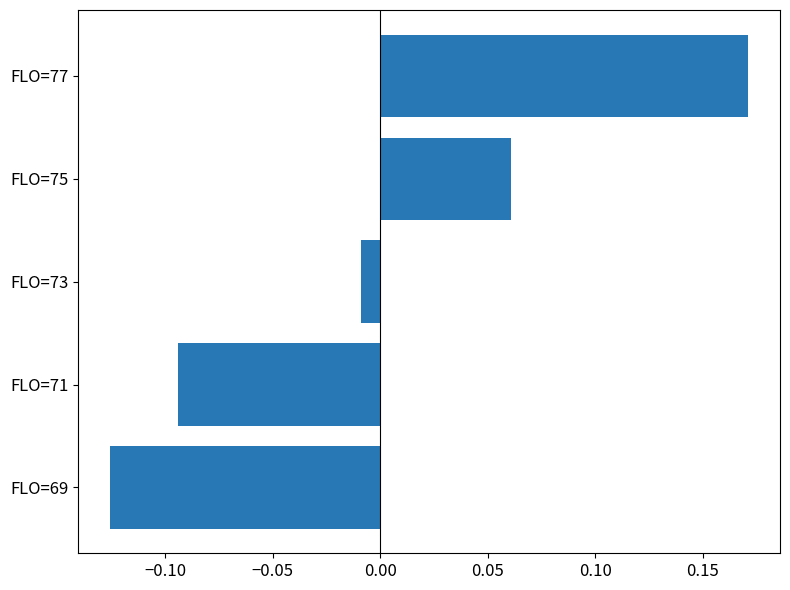

What is the change in value from FLO=69 to FLO=75?

+0.2